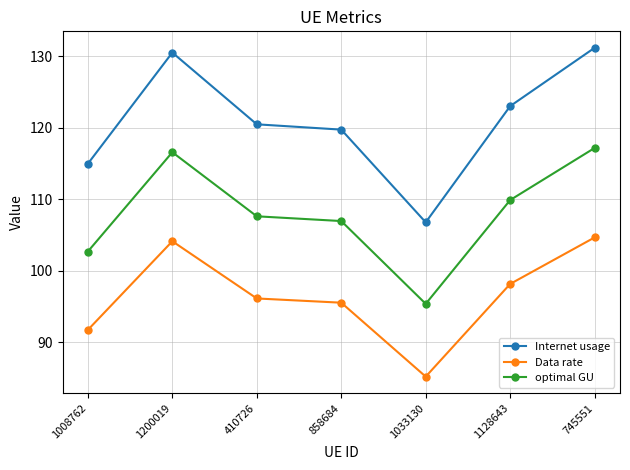

Rank the categories by Data rate value from lowest to highest.

1033130, 1008762, 858684, 410726, 1128643, 1200019, 745551